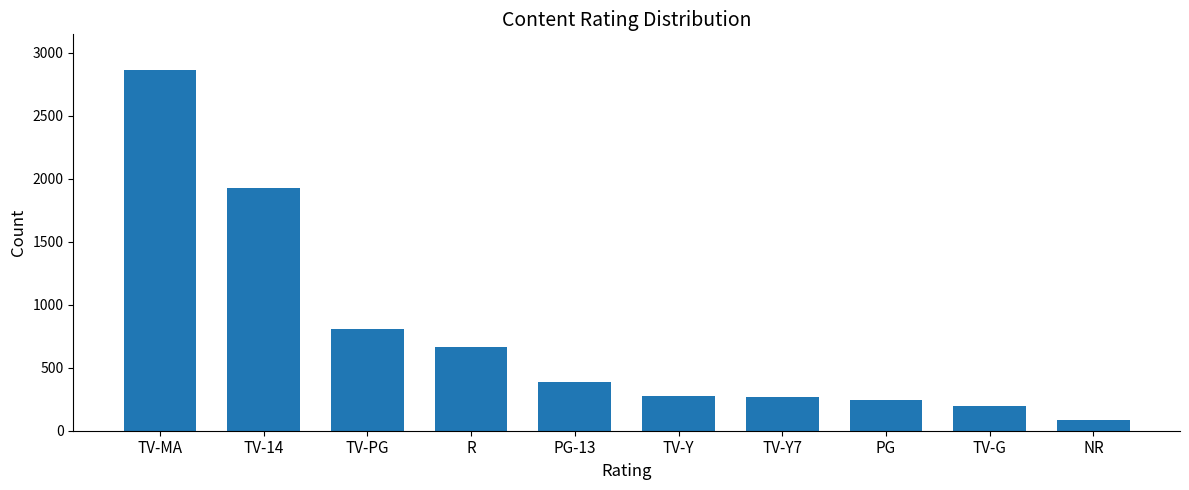

What is the label of the 8th bar from the left?

PG